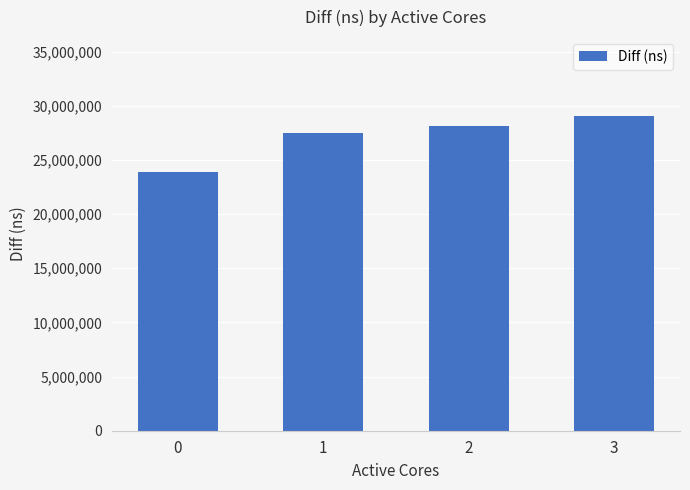

How many categories are shown in the chart?

4